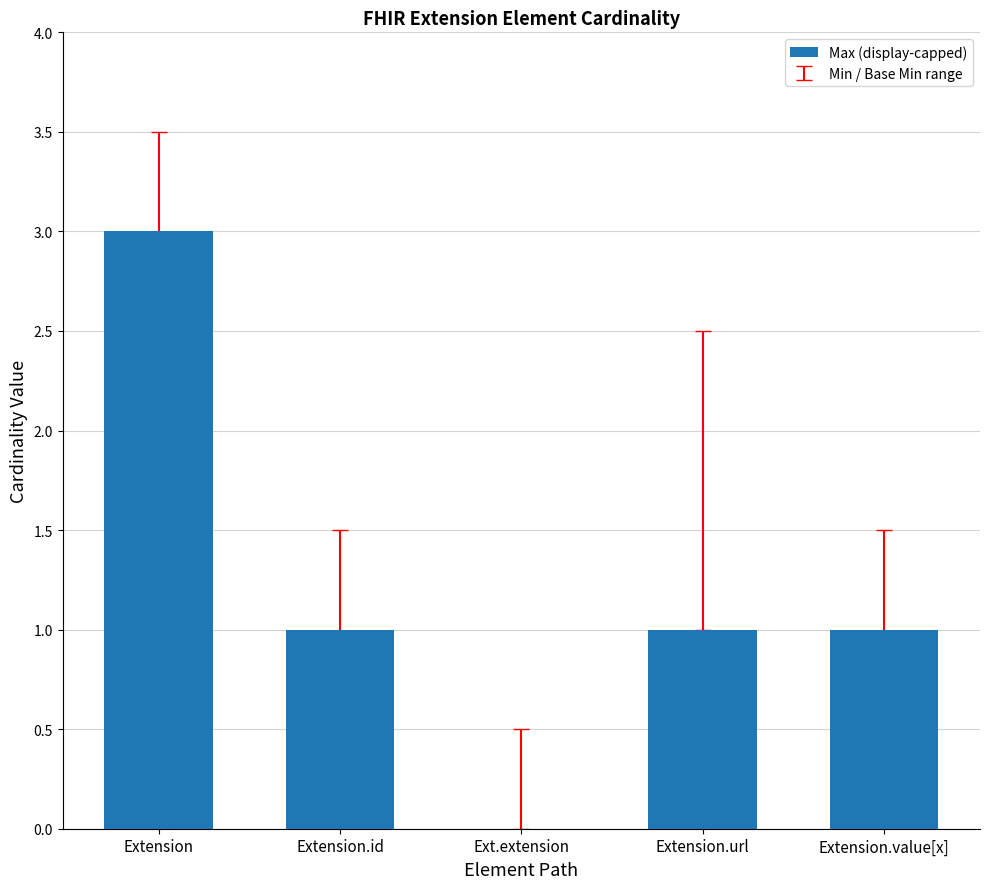

At which label does the data first exceed 1?

Extension